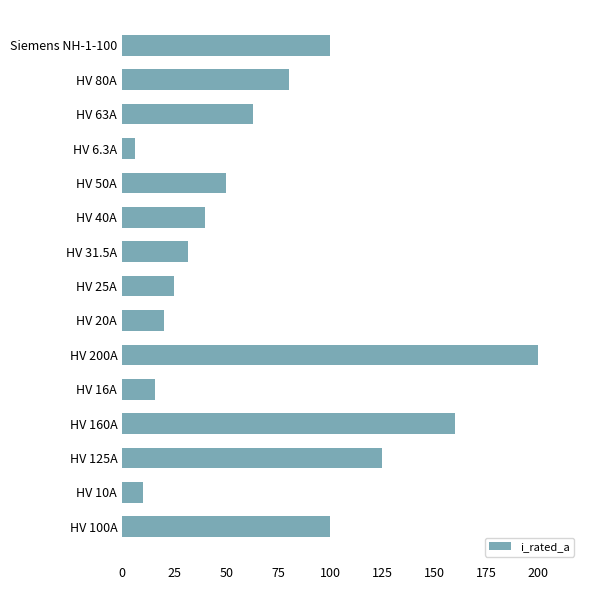

Between HV 25A and HV 20A, which is larger?

HV 25A